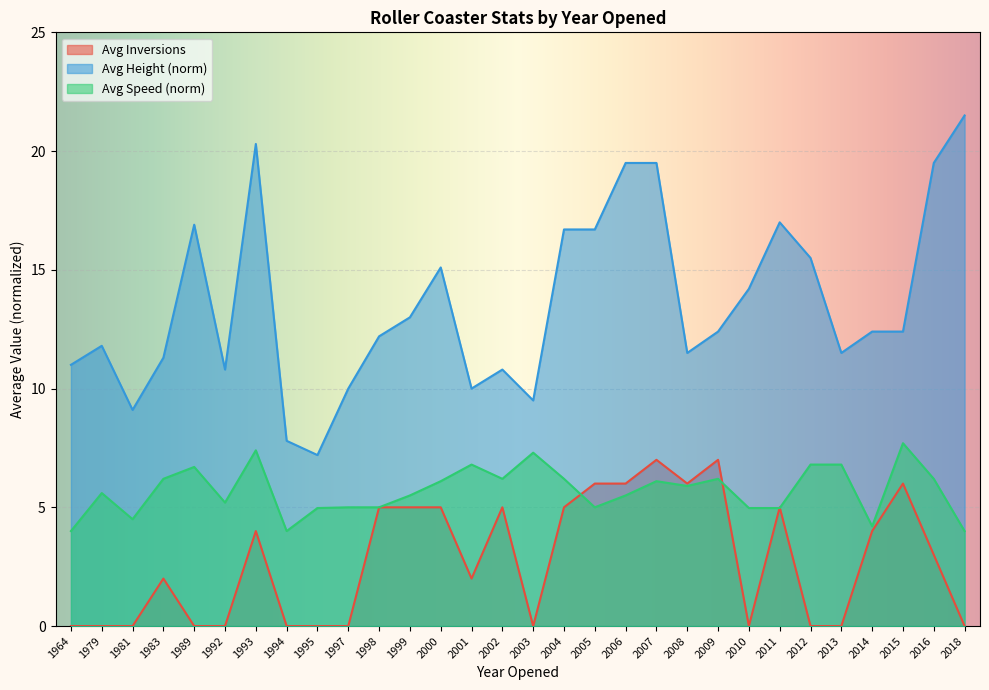

How many lines are shown in the chart?

3